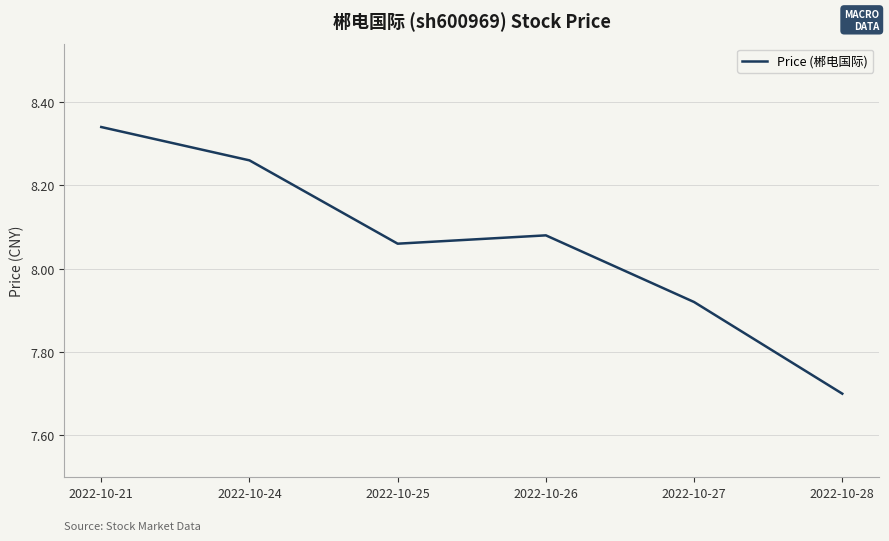

At which category does the chart reach its peak across all series?

2022-10-21